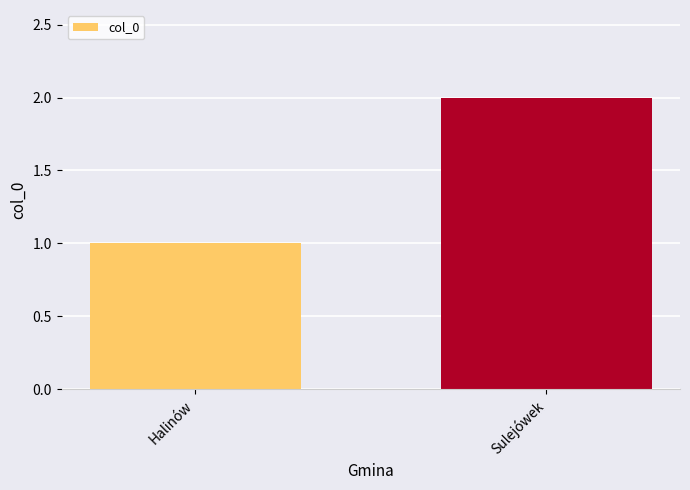

What is the sum of the values at Sulejówek and Halinów?

3